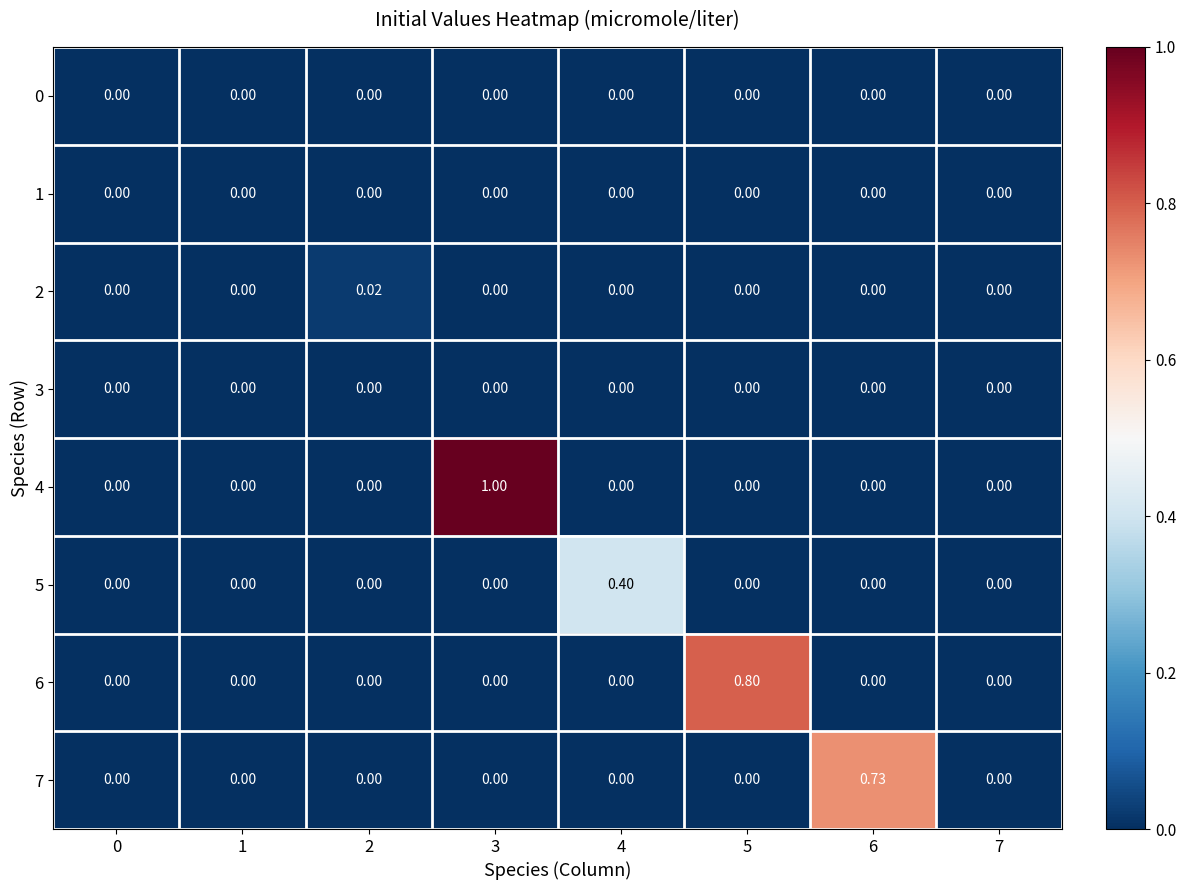

Which series has the largest total across all categories?

4